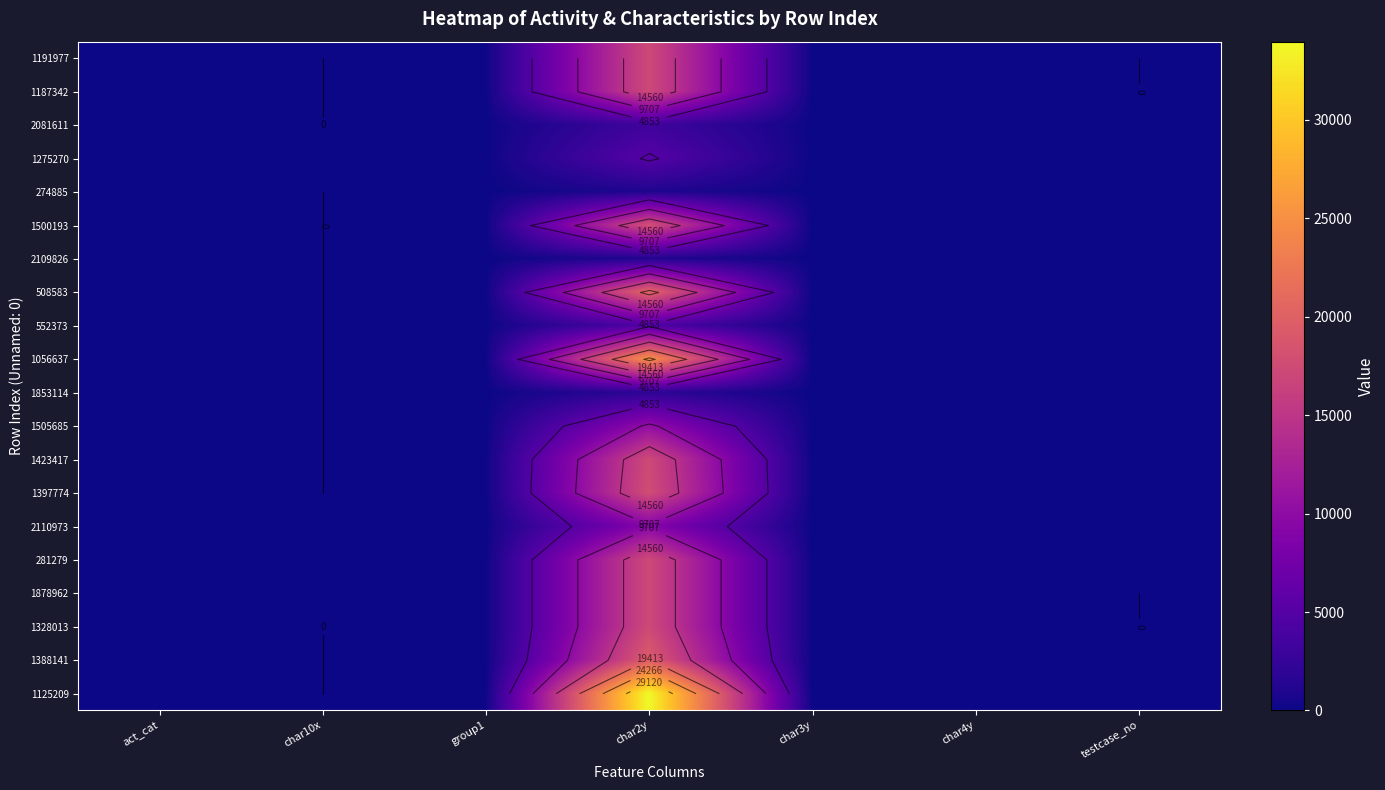

The value of 1328013 at char10x is 0. True or false?

True